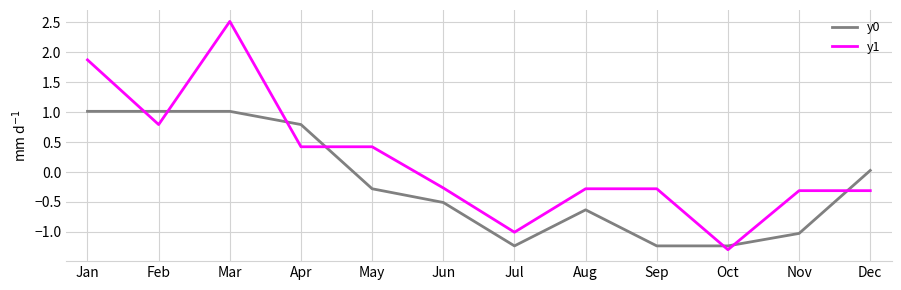

Which series has the largest range (max minus min)?

y1